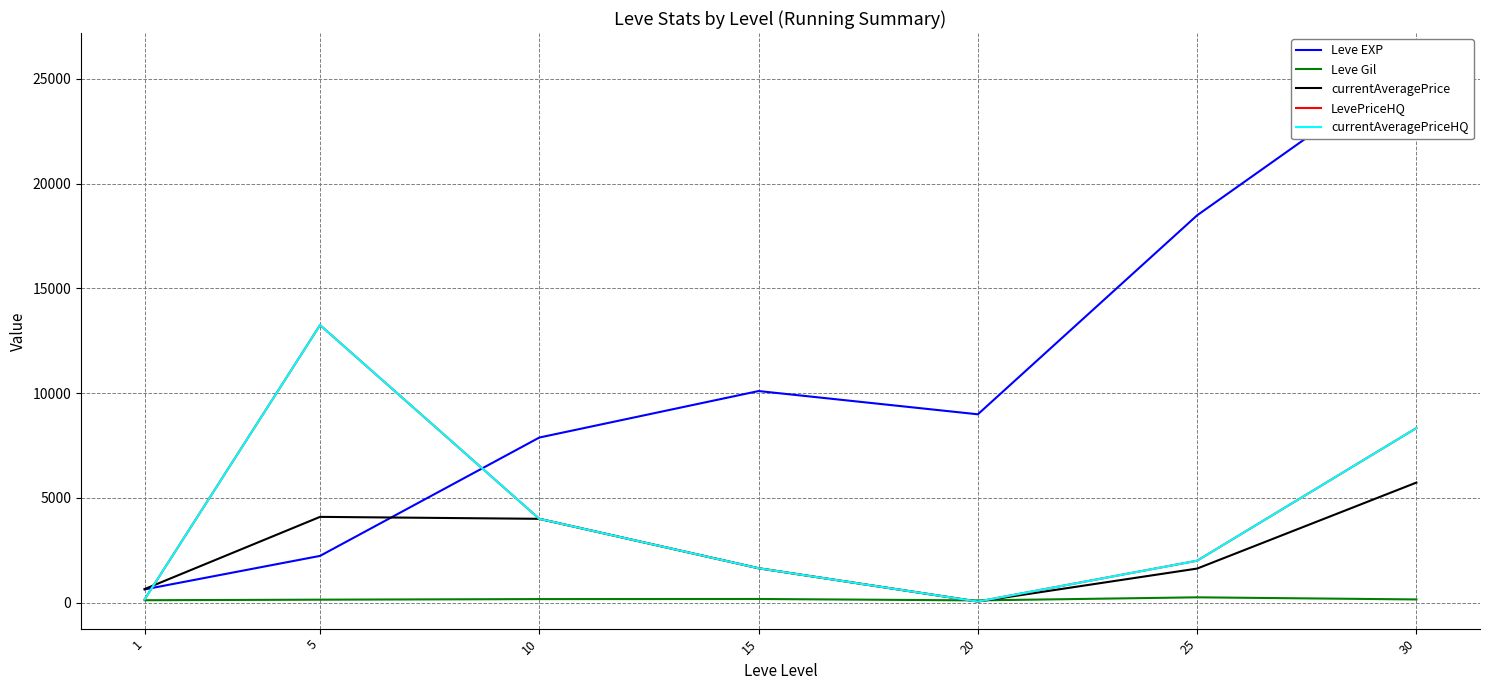

What is the value of the currentAveragePrice point at the 4th from the left?

1640